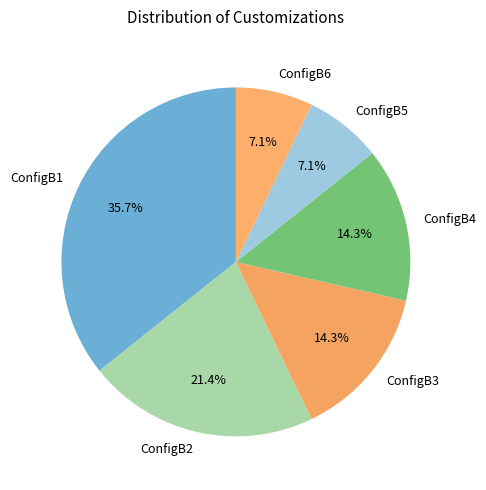

To the nearest percent, what portion does ConfigB5 represent?

7%